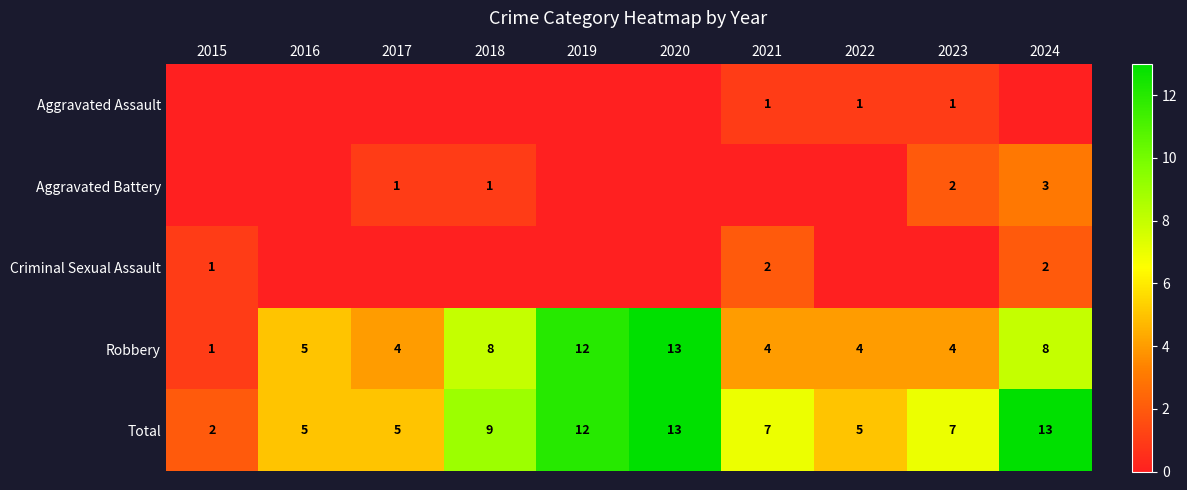

Read the Robbery value at 2020.

13